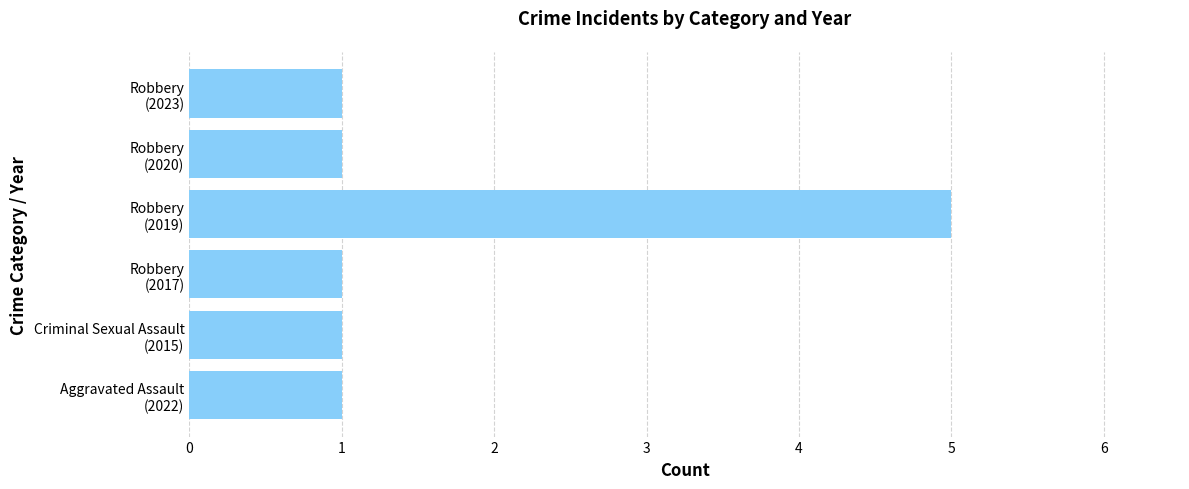

What is the difference between the maximum and minimum values?

4